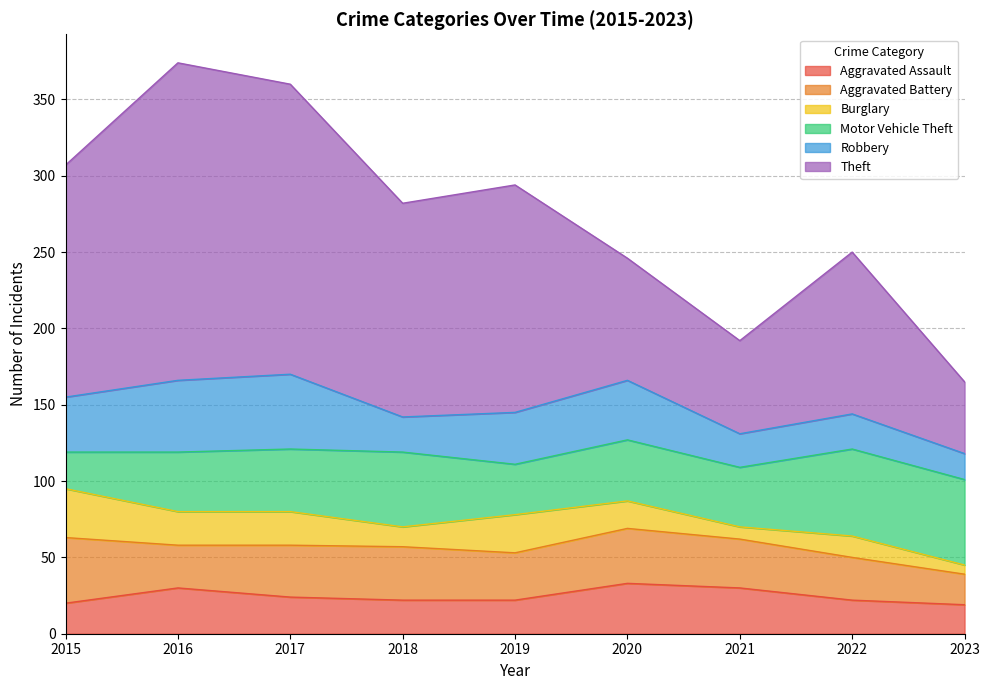

Does the chart display data point markers on the line(s)?

No